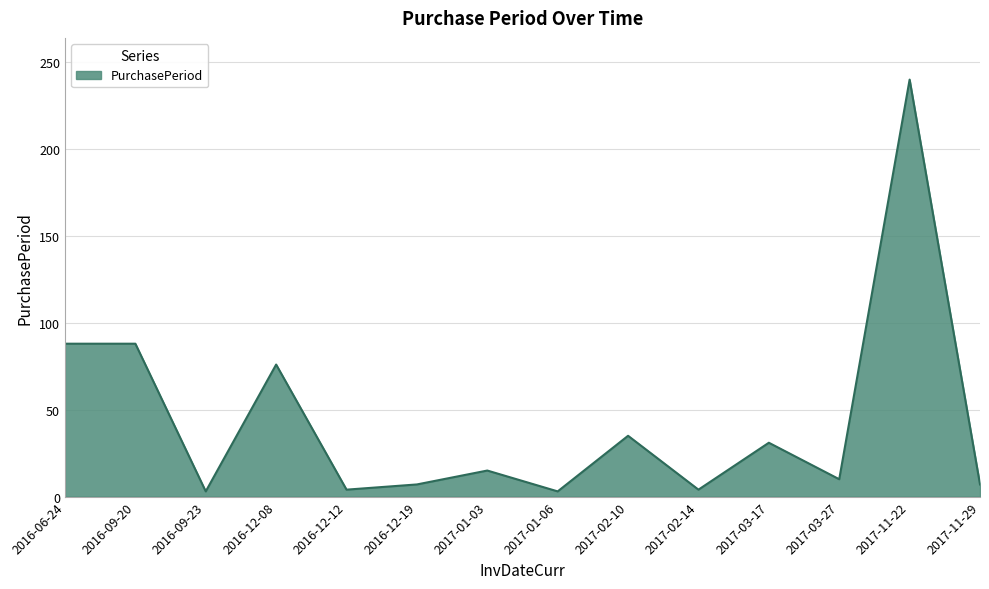

What is the minimum value shown in the chart?

3